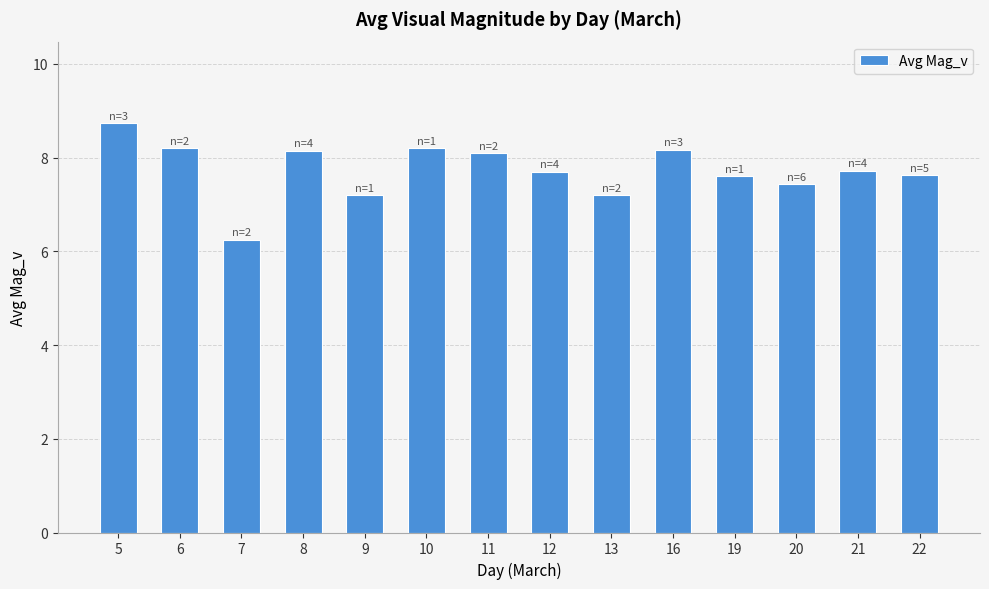

True or false: the data shows 11.3 at 9.

False